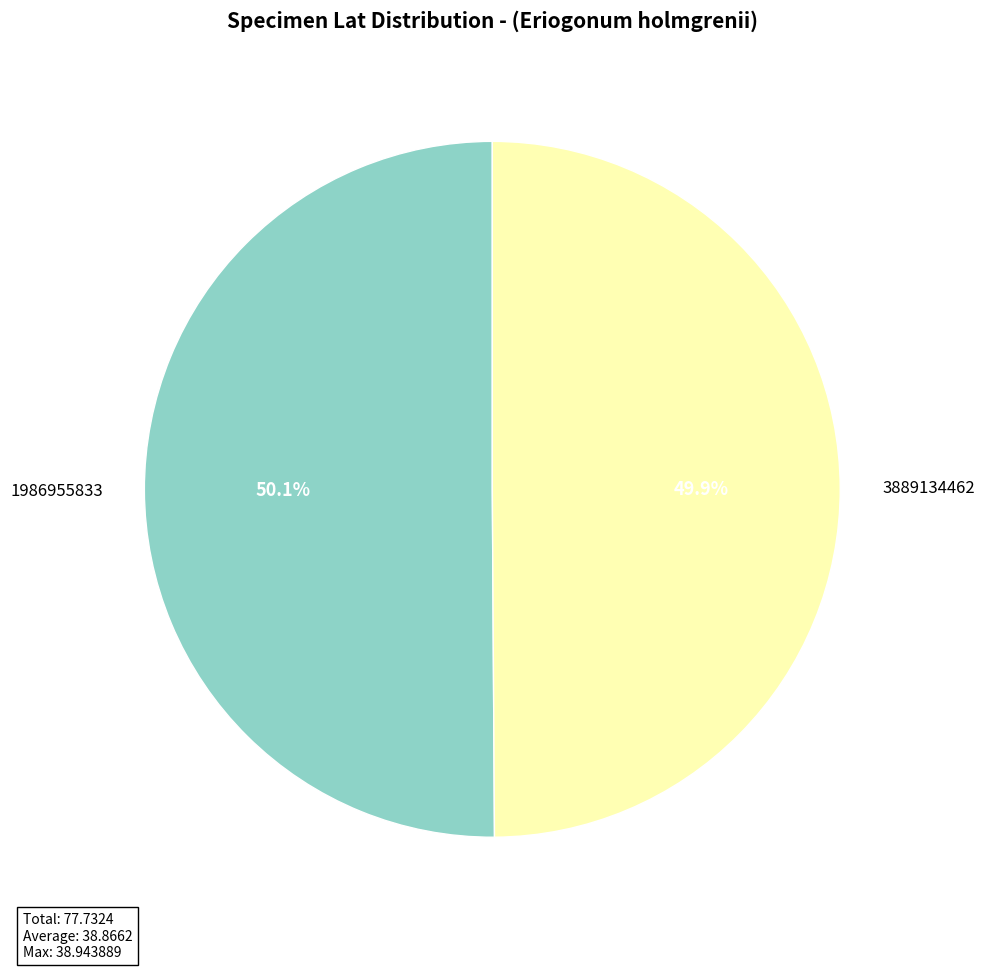

To the nearest percent, what portion does 1986955833 represent?

50%